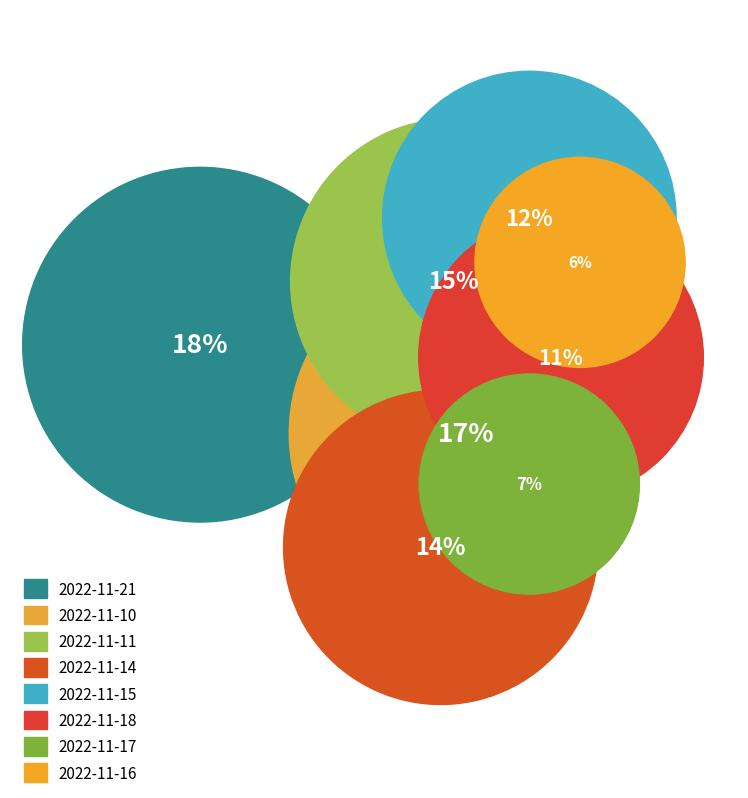

Does 2022-11-21 represent more than half of the total?

No